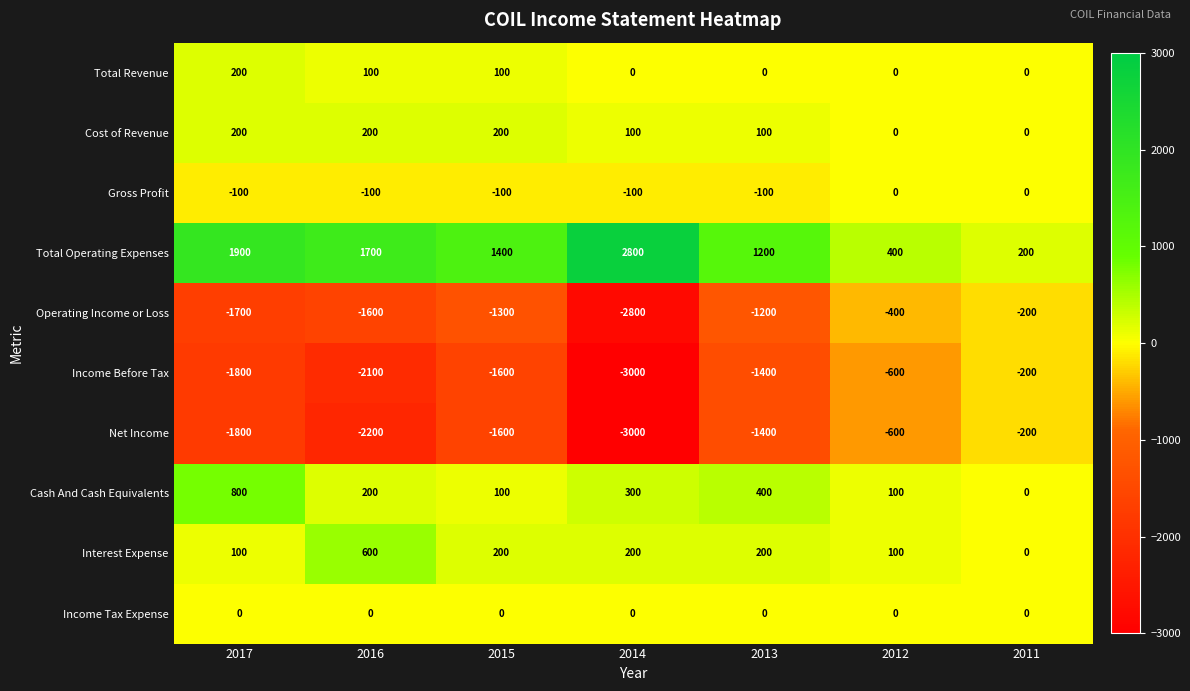

At which label does Cash And Cash Equivalents reach its minimum?

2011